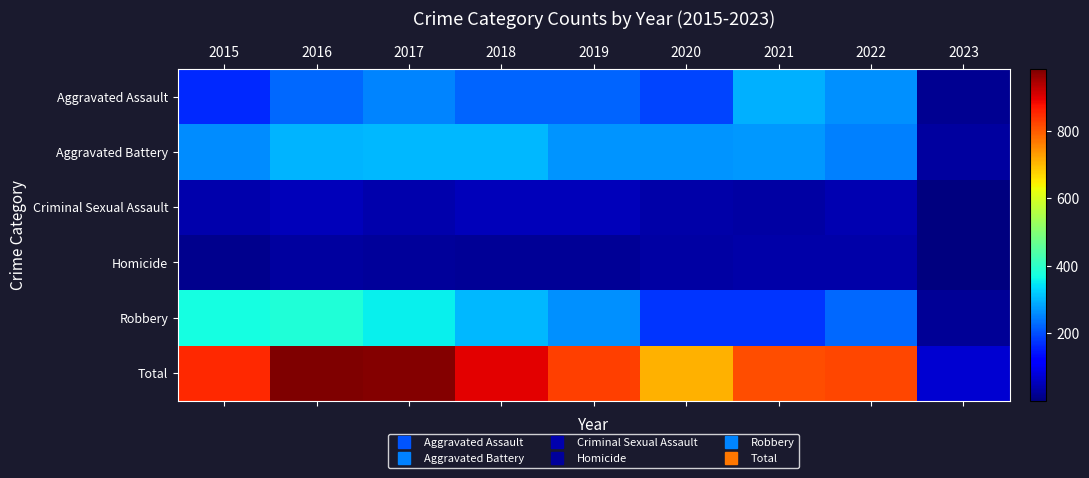

Which series has the largest total across all categories?

Total